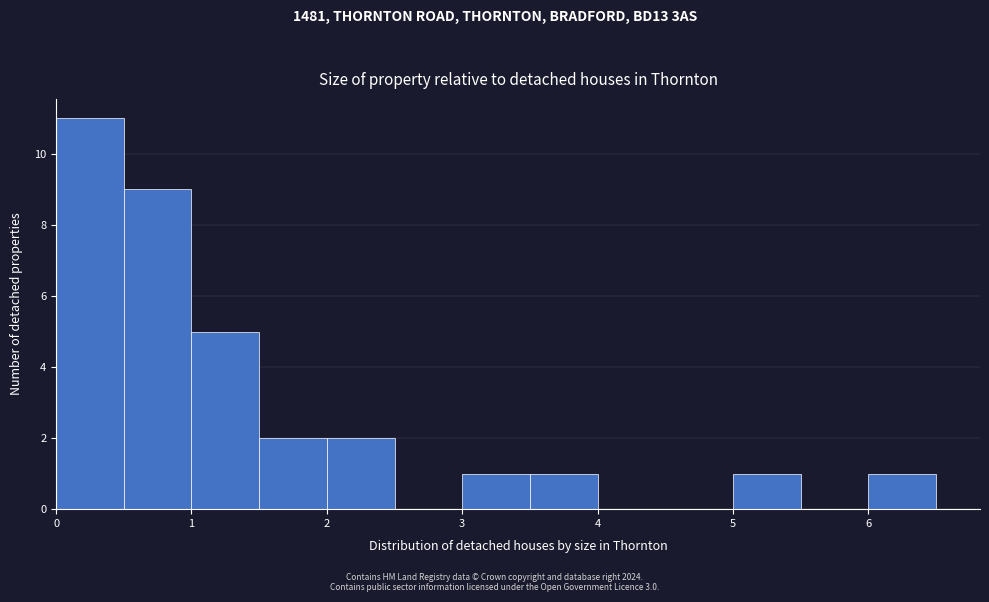

Which range on the x-axis has the tallest bar?

0.0 to 0.5